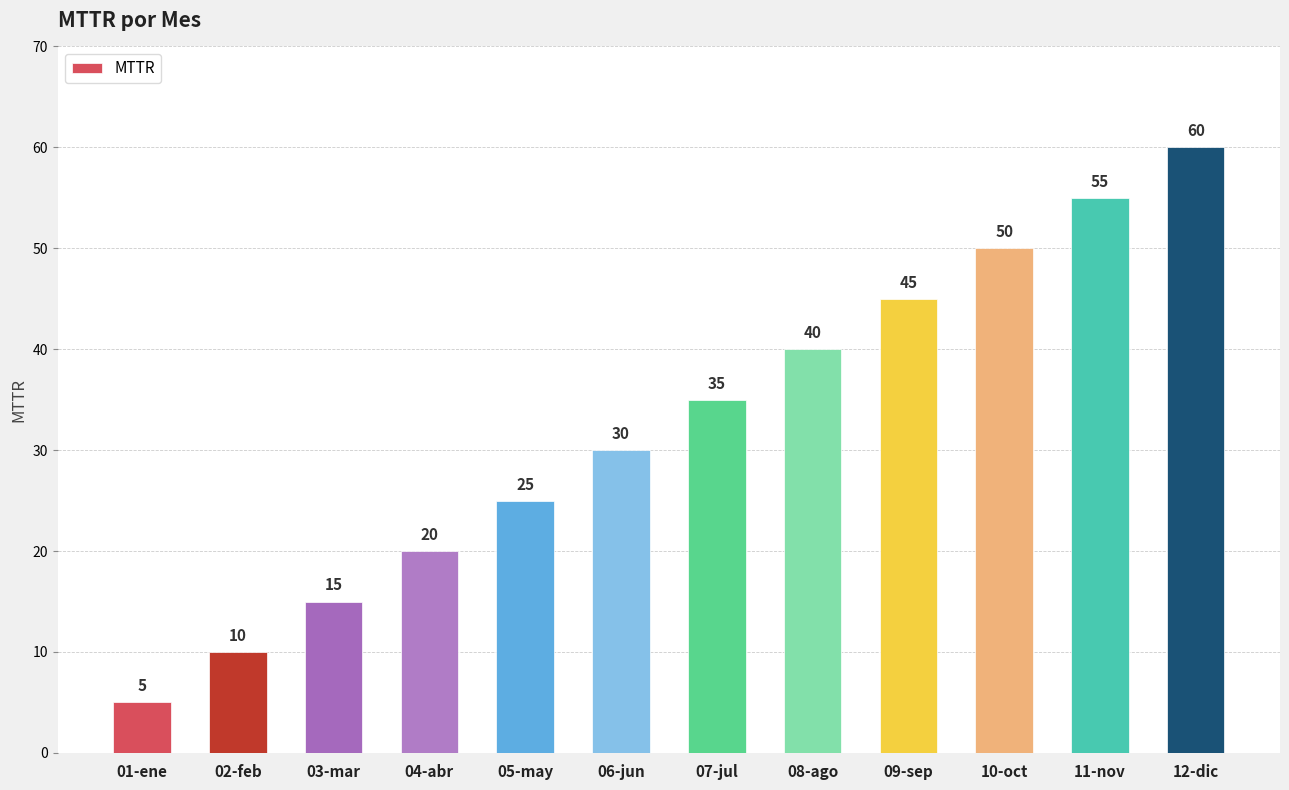

What is the label of the 4th bar from the left?

04-abr